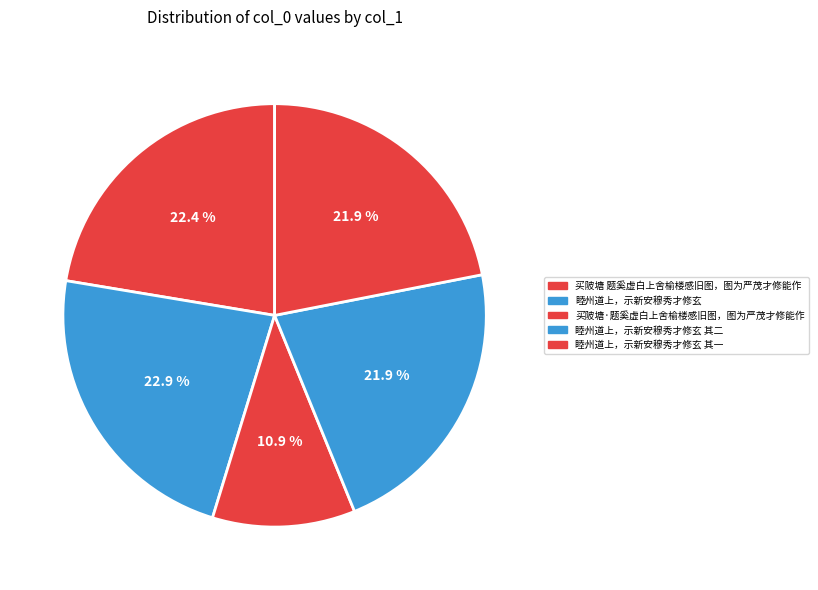

Combined, do 买陂塘·题奚虚白上舍榆楼感旧图，图为严茂才修能作 and 睦州道上，示新安穆秀才修玄 其一 account for over 50%?

No